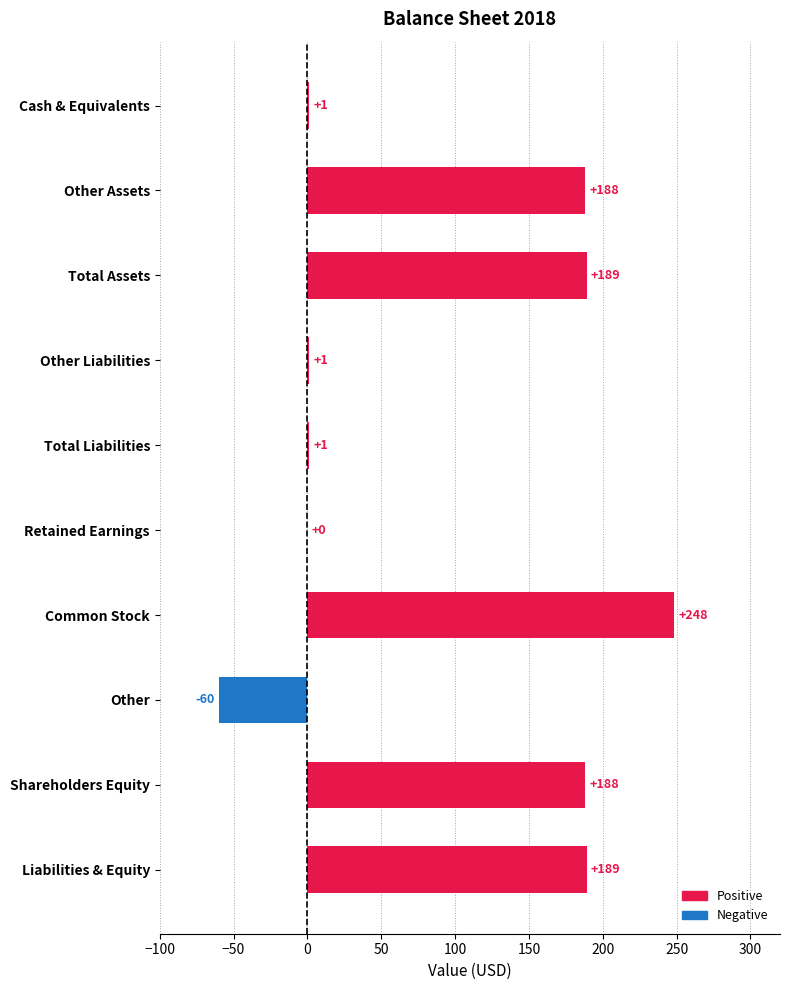

What is the sum of all values?

945